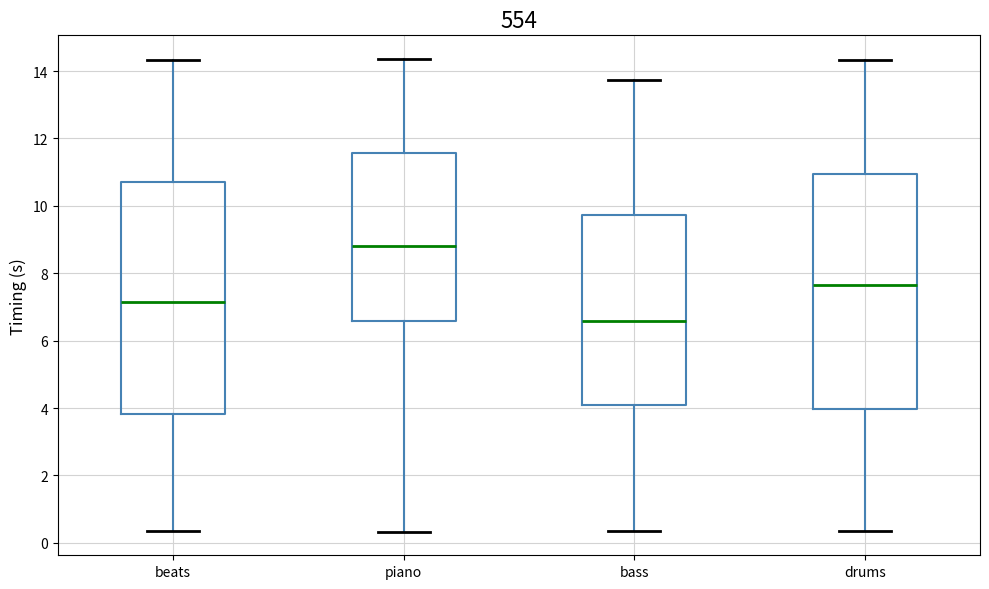

Reading left to right, read every box against the y-axis: the position of its median line, the range the box covers, and the ends of its whiskers. The values are not printed on the chart, so give them approximately, as read against the axis.

beats: median 7.2, box 3.8 to 10.8, whiskers 0.4 to 14.4
piano: median 8.8, box 6.6 to 11.6, whiskers 0.4 to 14.4
bass: median 6.6, box 4.0 to 9.8, whiskers 0.4 to 13.8
drums: median 7.6, box 4.0 to 11.0, whiskers 0.4 to 14.4